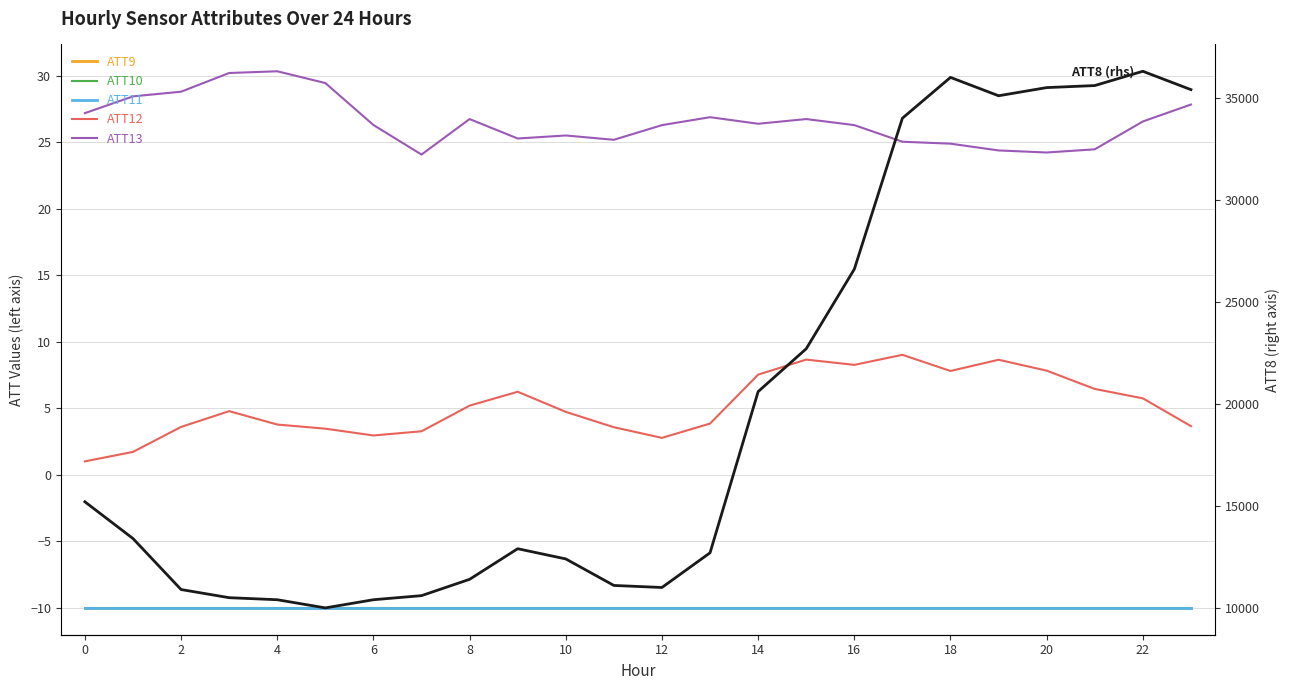

True or false: ATT12 and ATT8 (rhs) intersect in this chart.

False